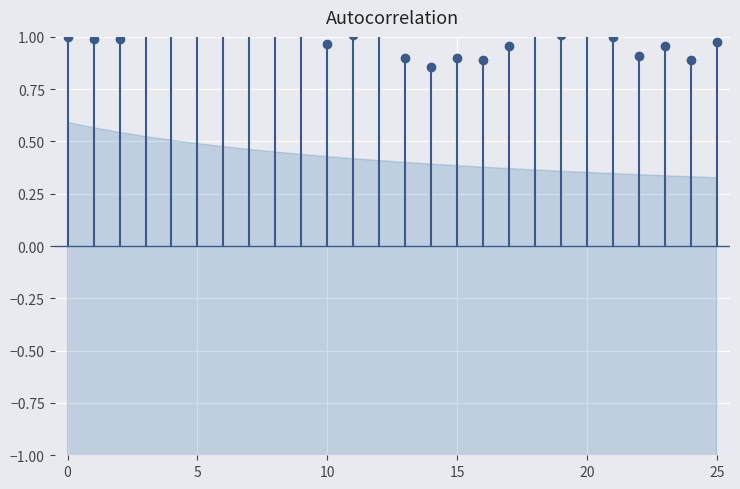

Reading left to right, what are all the values shown in this chart?

1.0	1.0	1.0	1.1	1.1	1.1	1.2	1.1	1.1	1.0	1.0	1.0	1.1	0.9	0.9	0.9	0.9	1.0	1.0	1.0	1.0	1.0	0.9	1.0	0.9	1.0